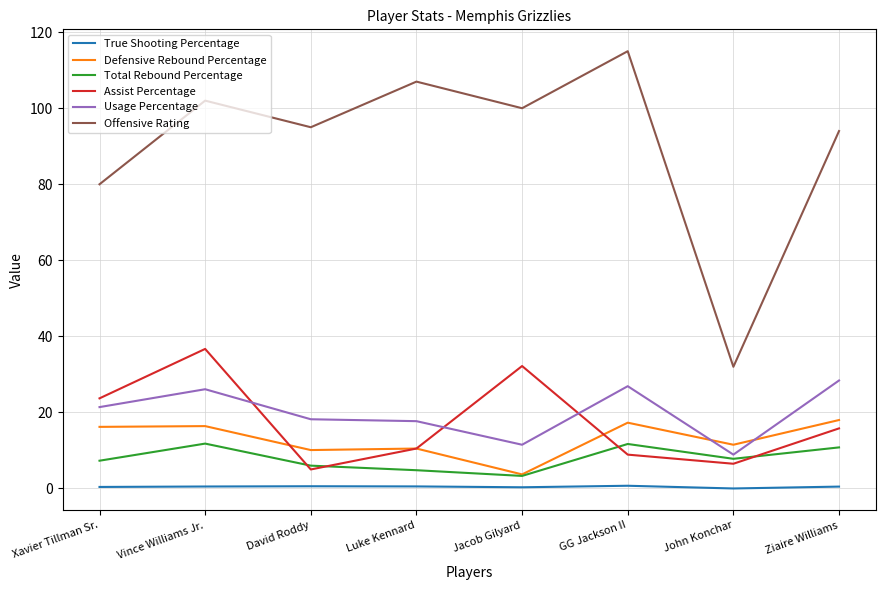

Which series has the largest total across all categories?

Offensive Rating